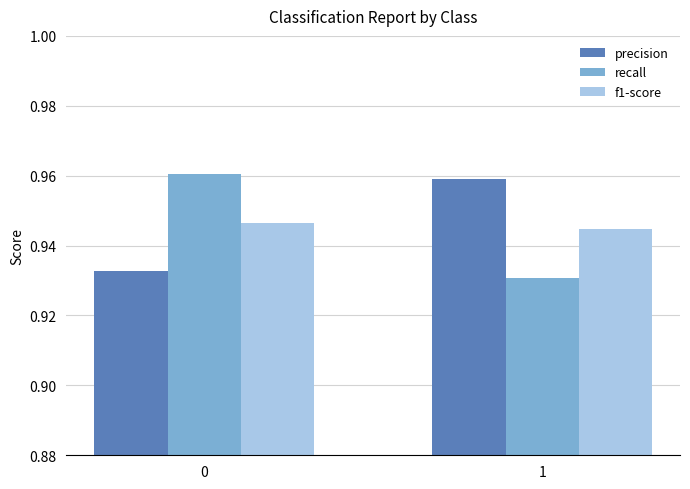

What is the sum of all recall values?

1.9